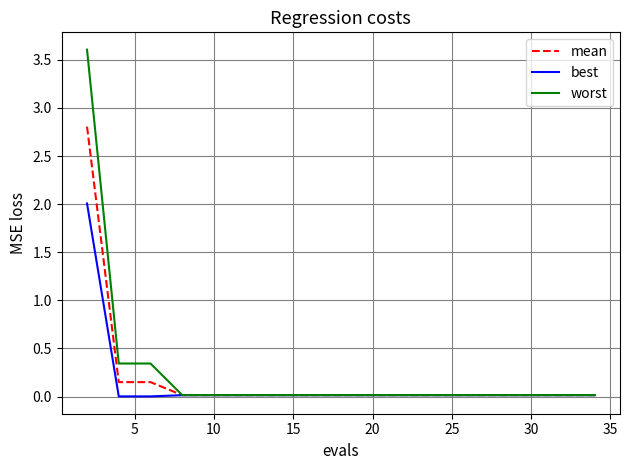

Which series has the widest spread of values?

worst